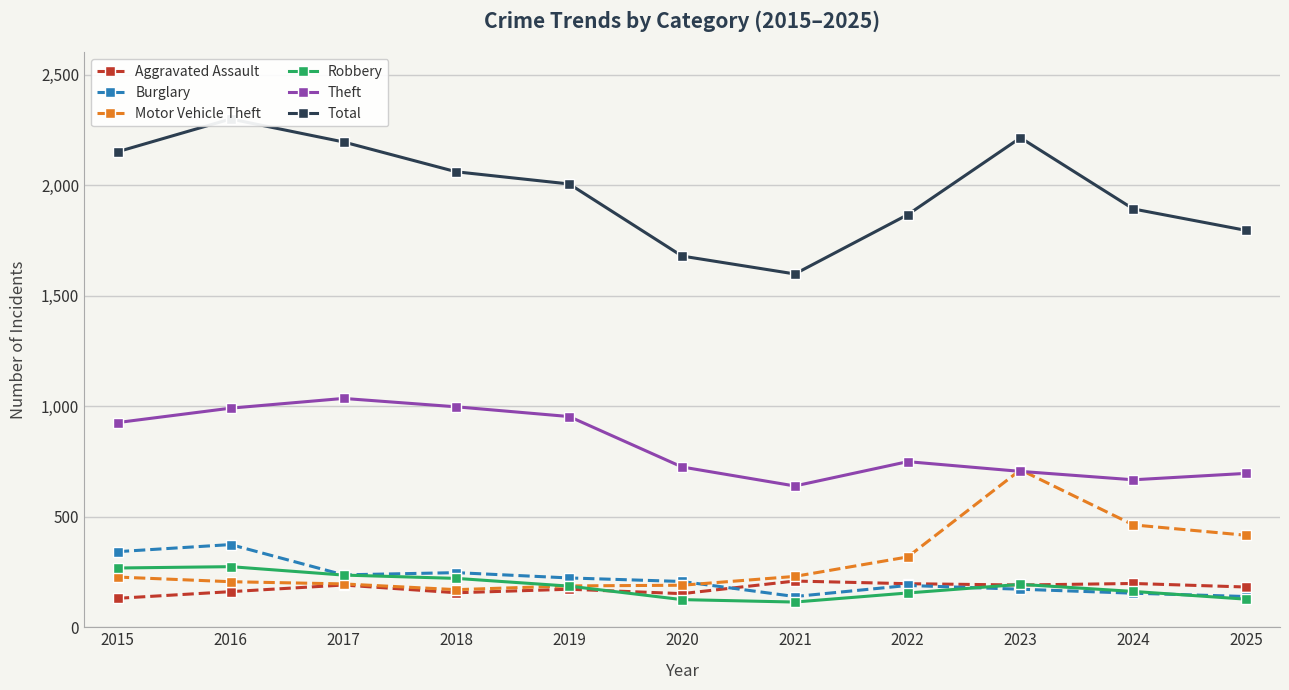

Rank the series at 2021 from highest to lowest value.

Total, Theft, Motor Vehicle Theft, Aggravated Assault, Burglary, Robbery